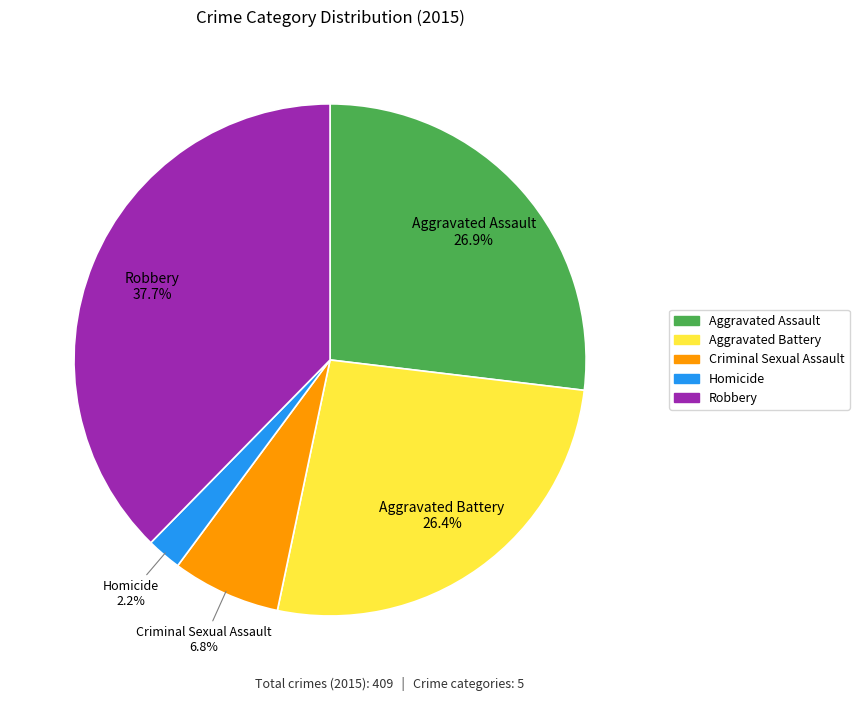

True or false: Robbery accounts for 44% of the total.

False